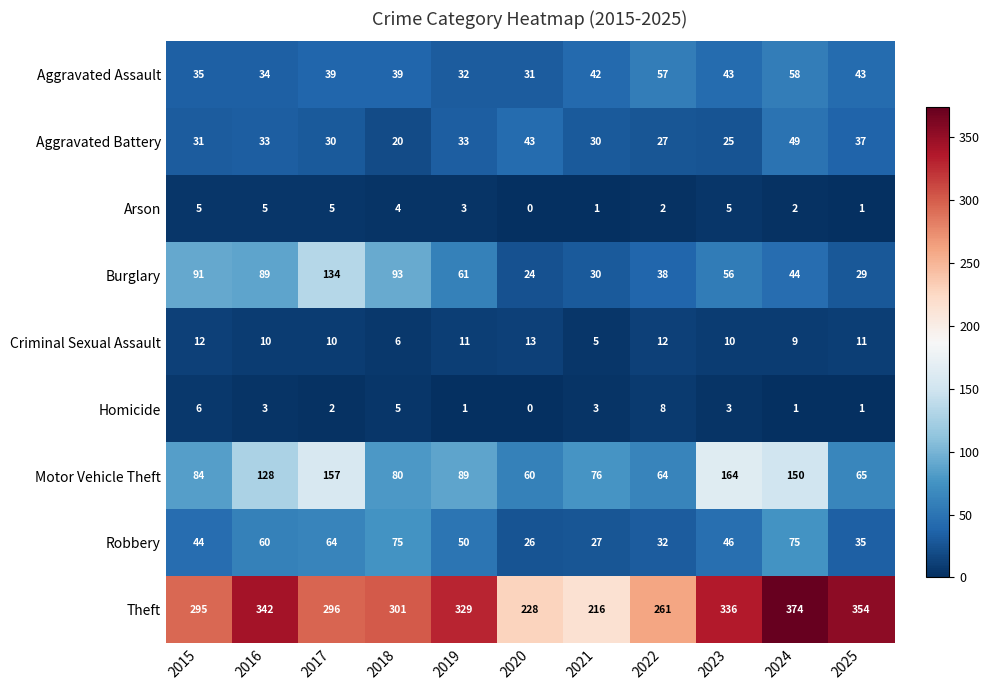

Is the value of Homicide at 2016 greater than the value of Motor Vehicle Theft at 2021?

No